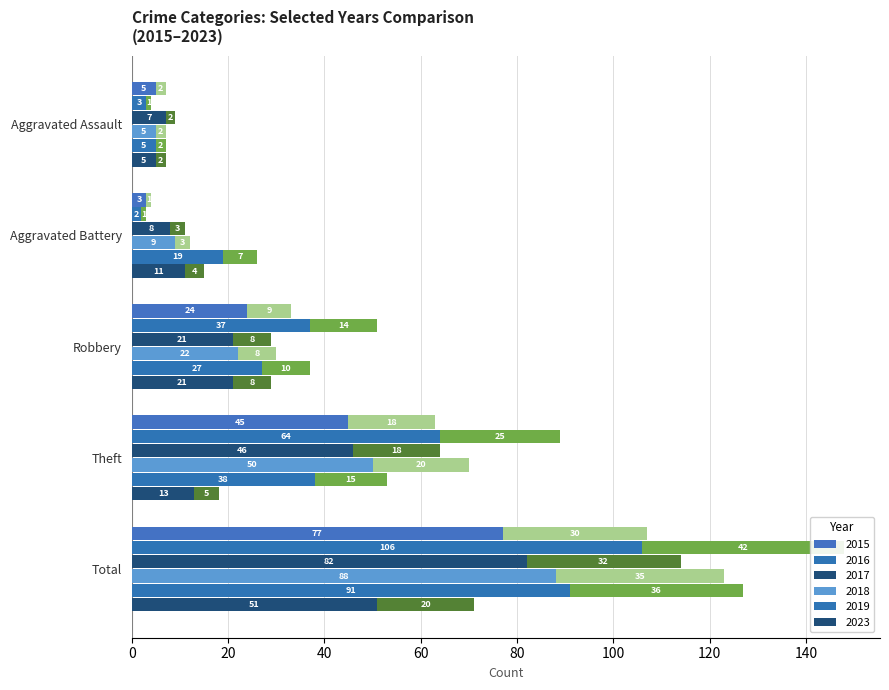

What is the value of the 2017 (secondary) bar at the 2nd from the left?

3